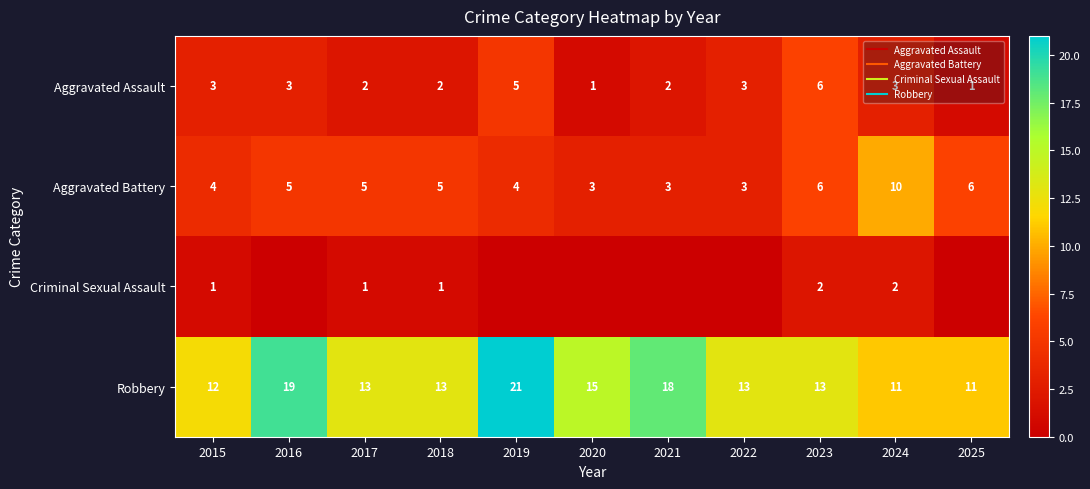

Count the number of categories in the chart.

11